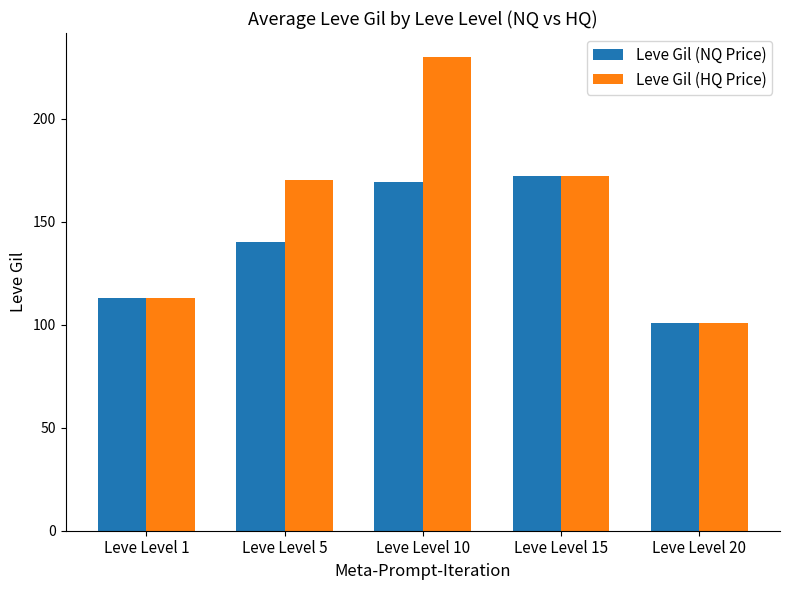

At how many categories does at least one series exceed 102?

4